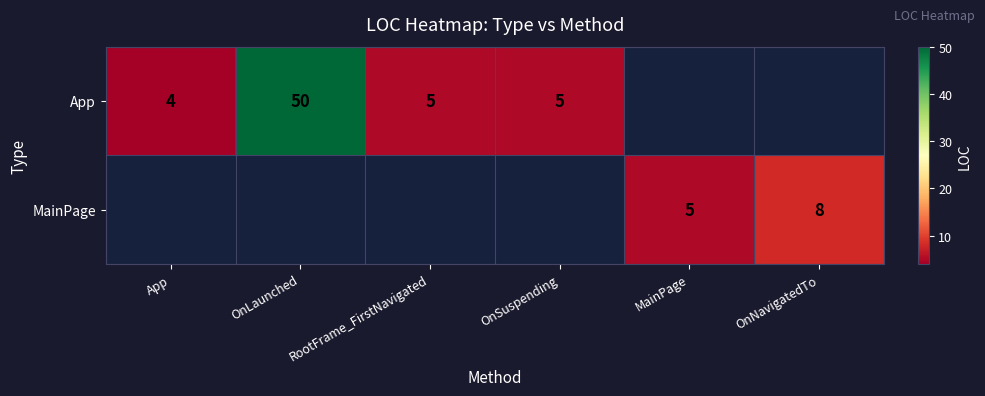

What is the difference between the MainPage values at OnNavigatedTo and MainPage?

3